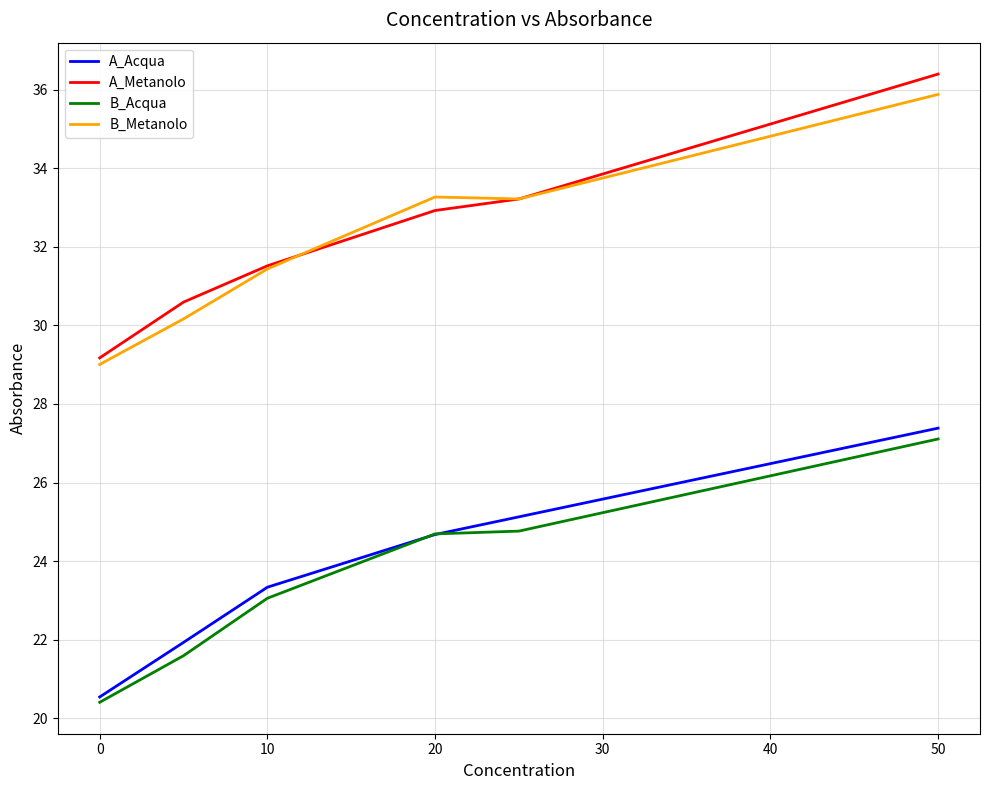

True or false: B_Acqua and A_Metanolo intersect in this chart.

False